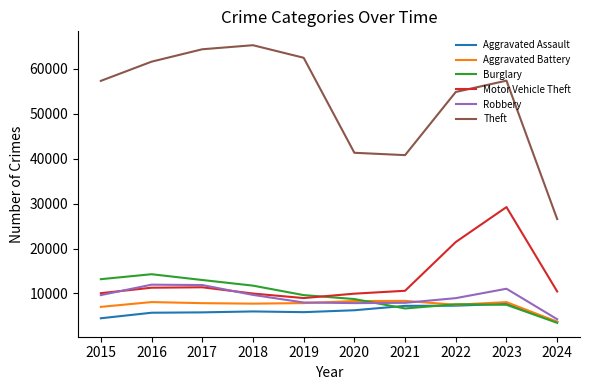

What is the lowest value of the Motor Vehicle Theft series?

8977